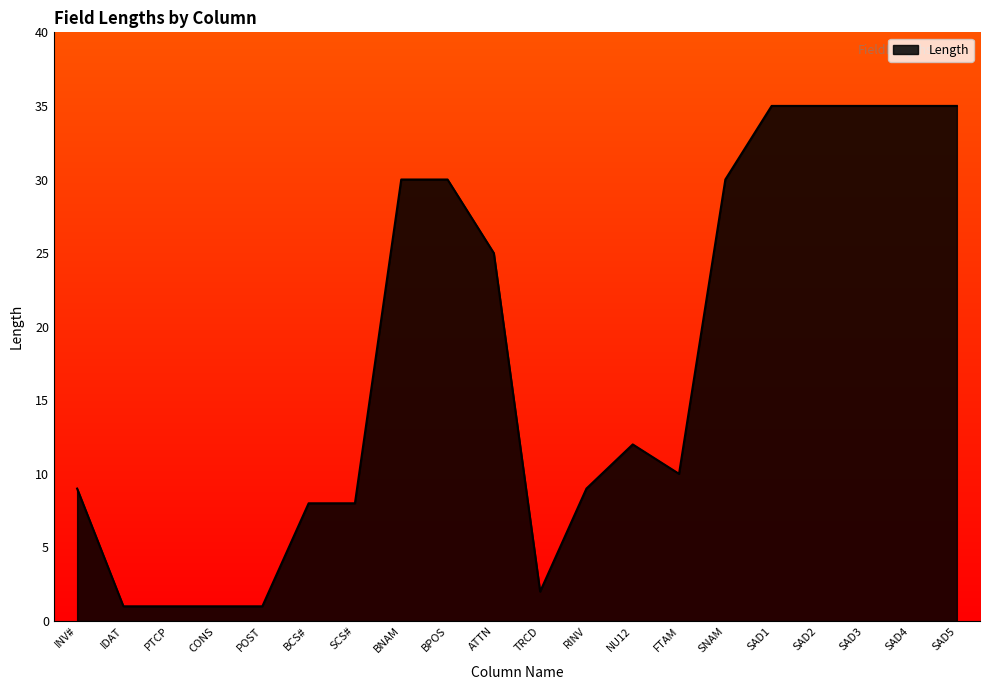

What is the ratio of the value at SAD3 to the value at POST?

35.0